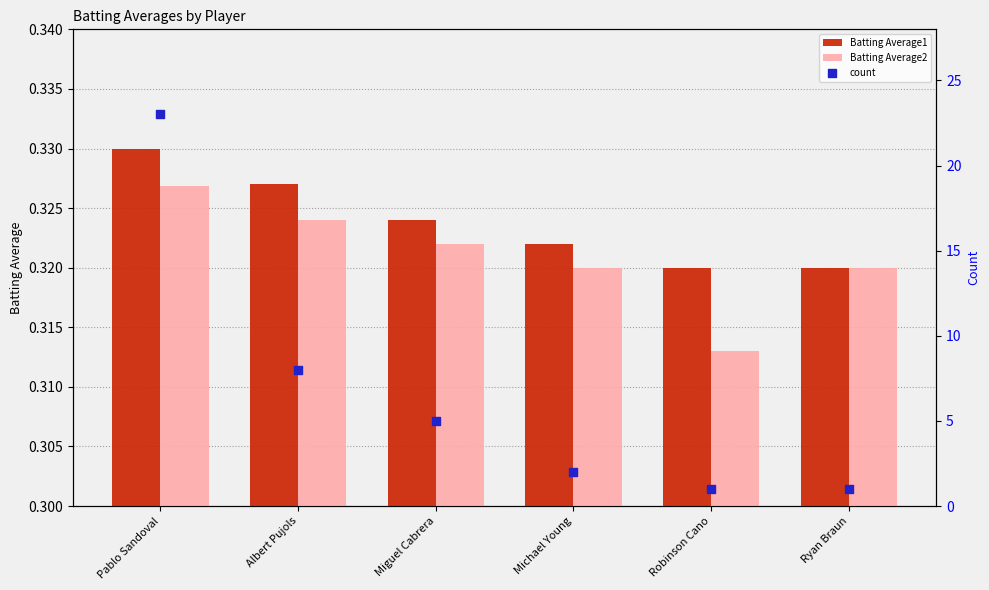

Which series has the widest spread of Y values?

count